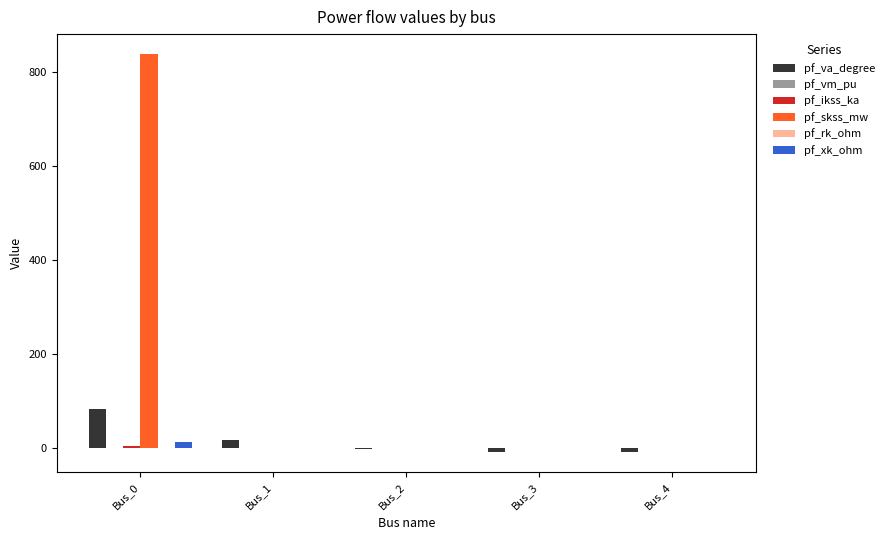

What is the maximum value for pf_skss_mw?

838.1